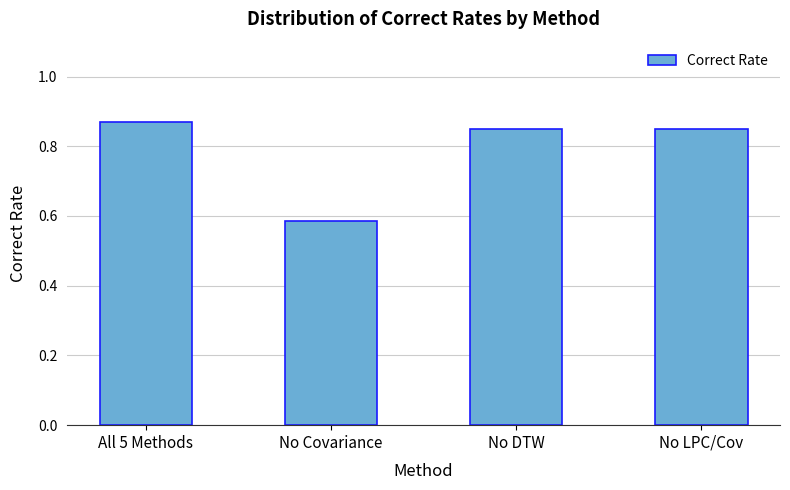

The value at All 5 Methods is 0.3. True or false?

False